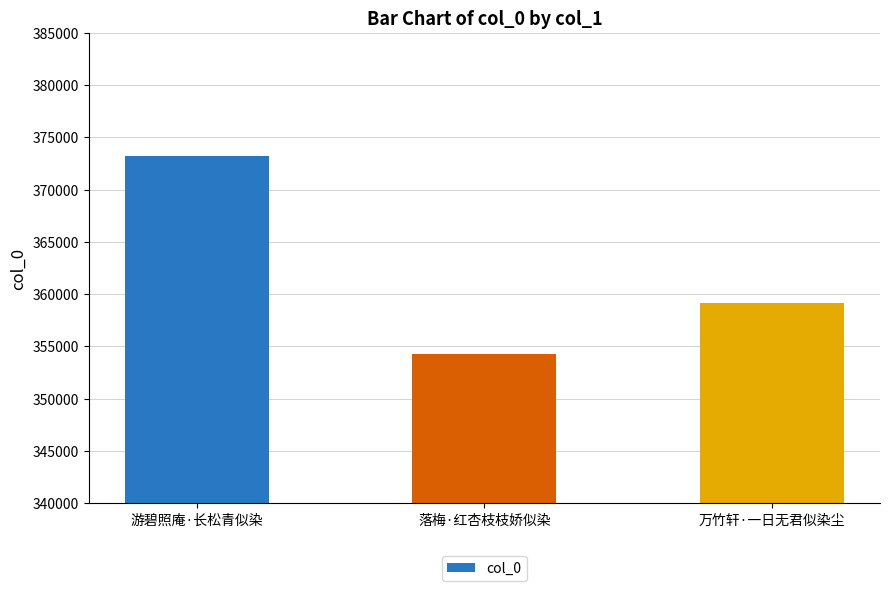

Reading left to right, what are all the values shown in this chart?

373211	354266	359191